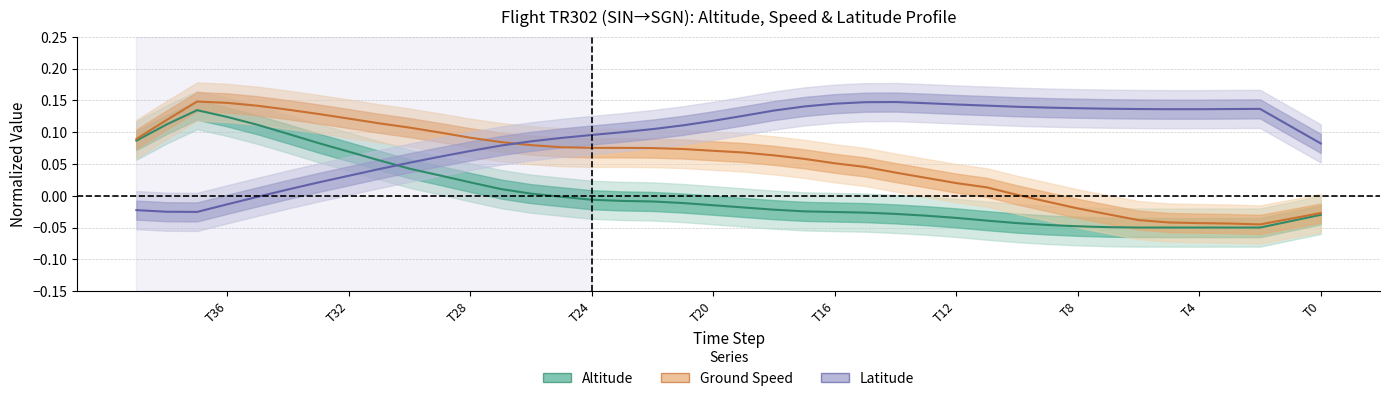

List the series in order of their peak value, highest first.

ground_speed, latitude, altitude